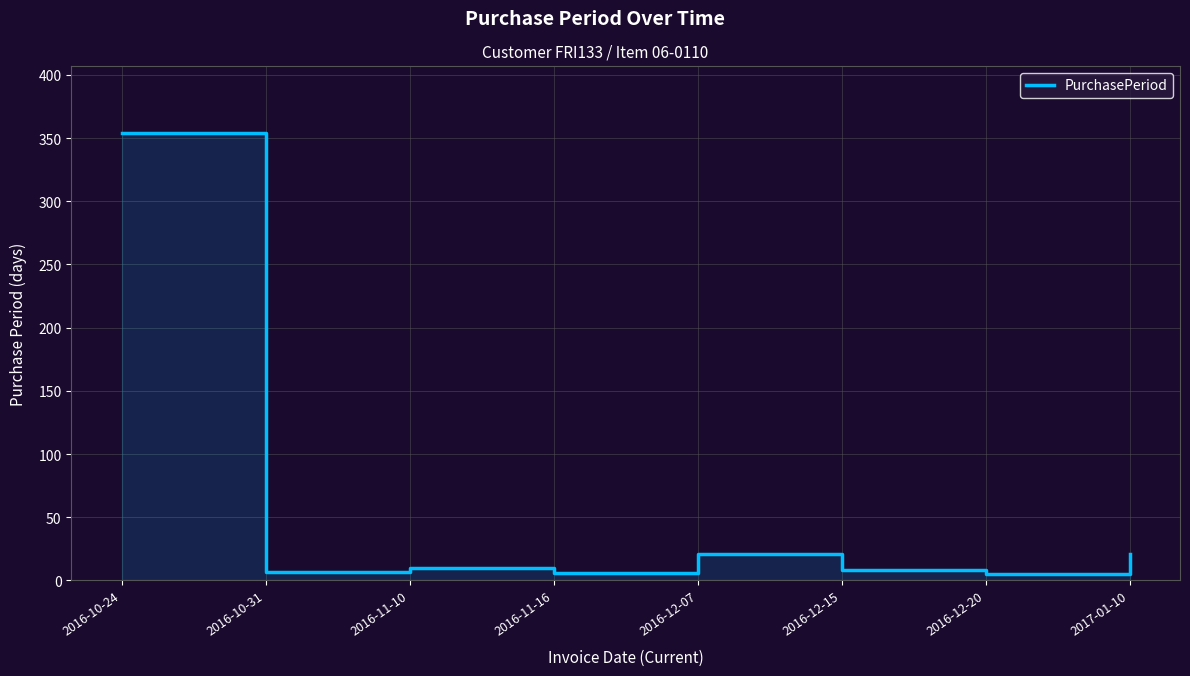

True or false: the data has more than 0 interior local peaks.

True